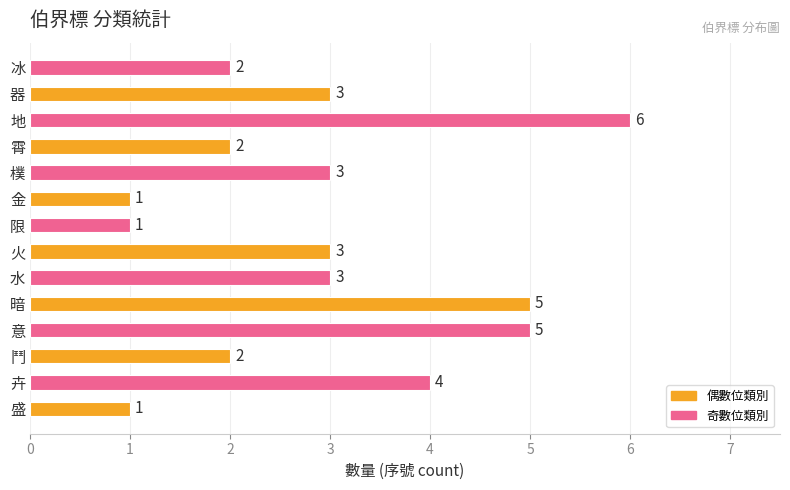

What is the change in value from 卉 to 暗?

+1